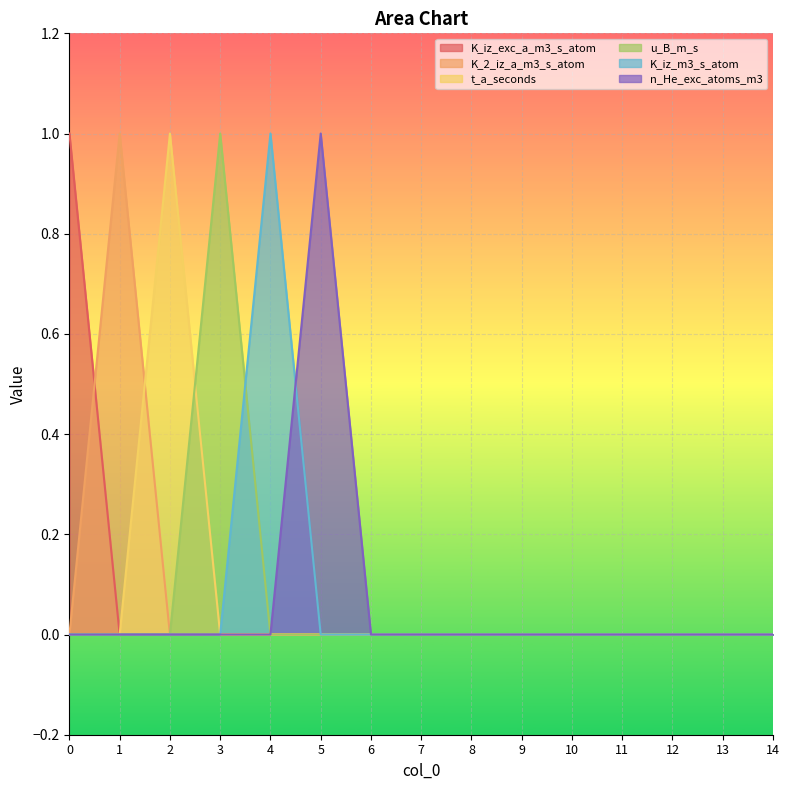

What is the sum of all u_B_m_s values?

1